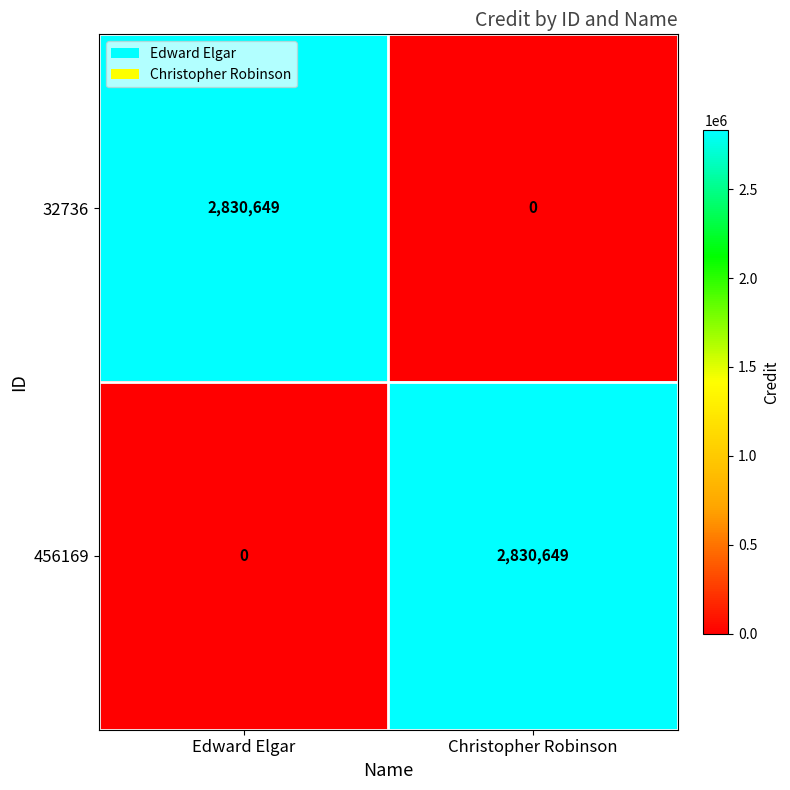

Is the value of 32736 at Edward Elgar greater than the value of 456169 at Edward Elgar?

Yes